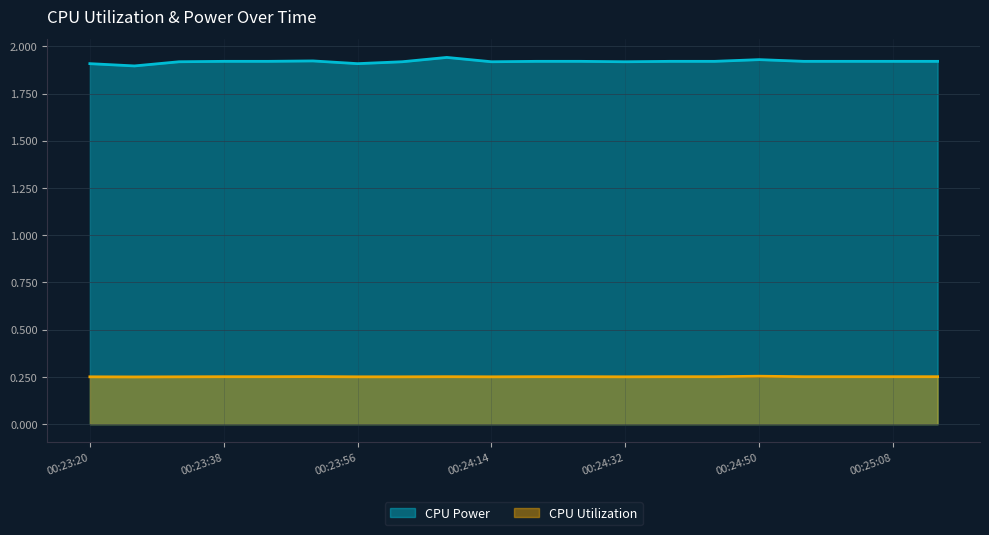

Between 00:23:44 and 00:25:08, which is larger?

00:23:44